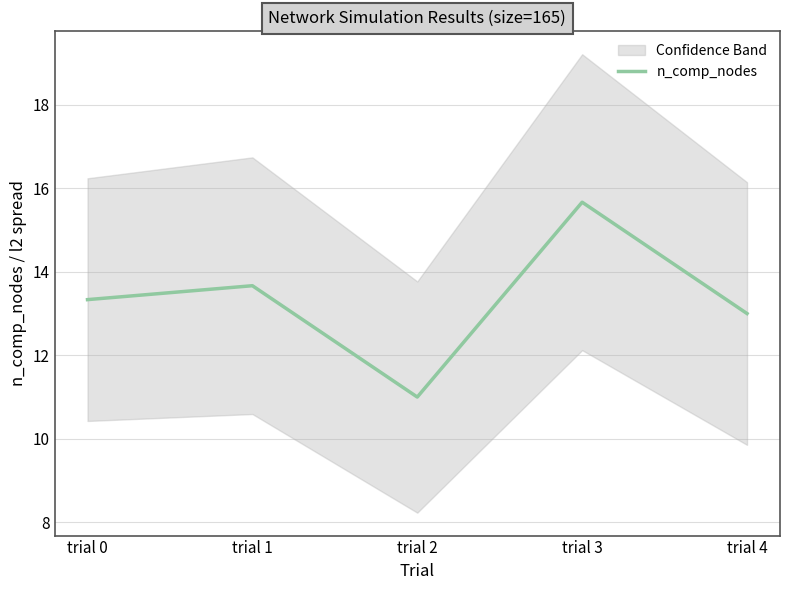

How many data points are above 13?

3